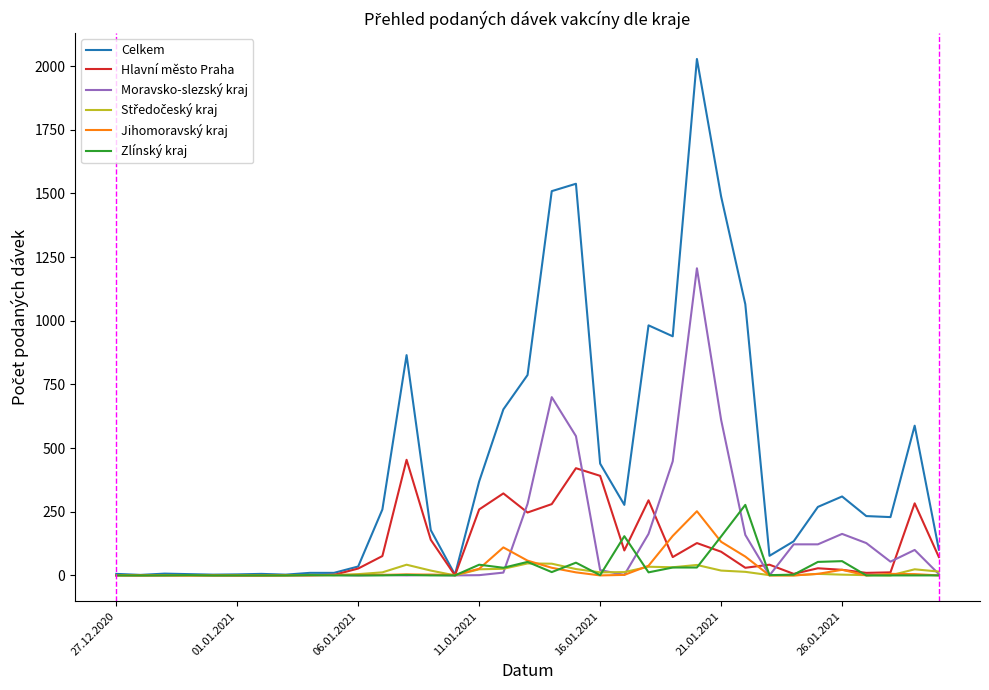

Does the chart have visible grid lines?

No